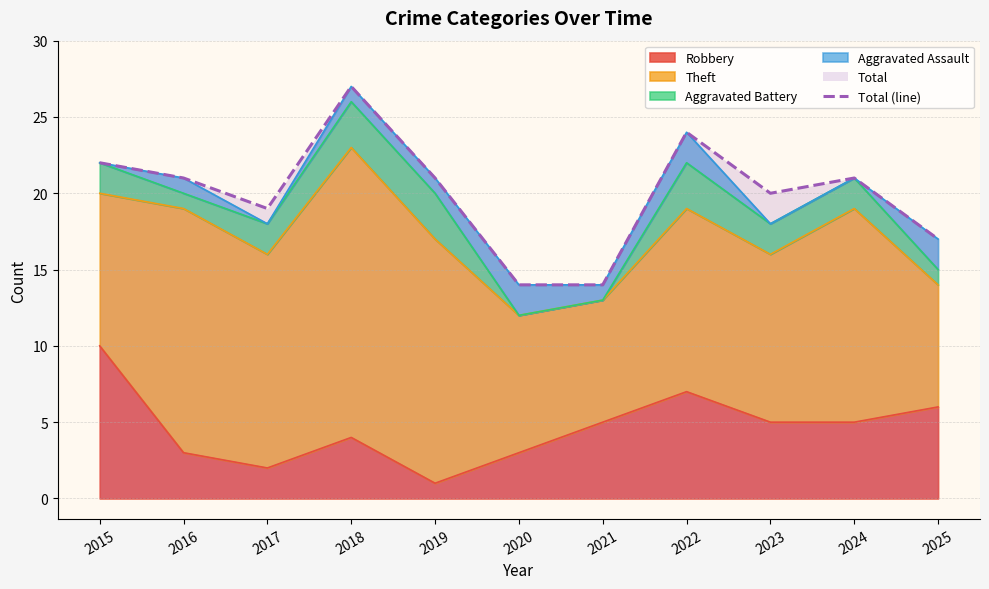

What is the sum of the values at 2015 and 2017?

41